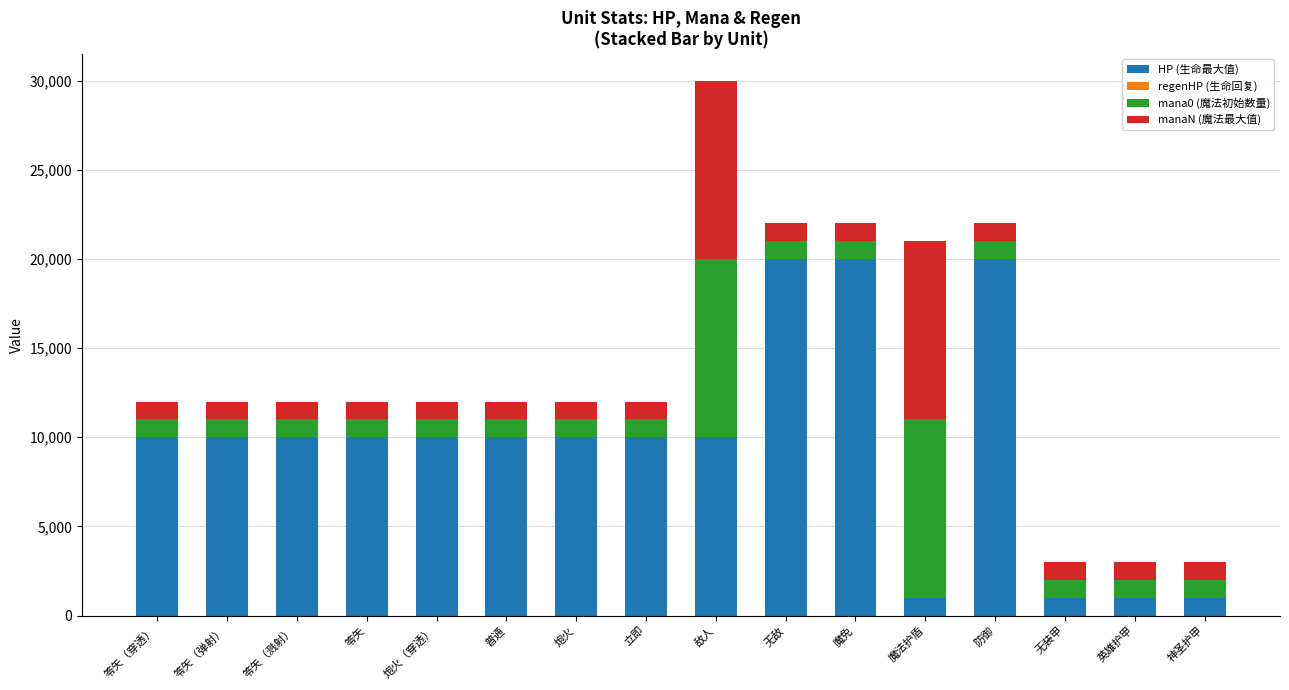

Count the number of categories in the chart.

16